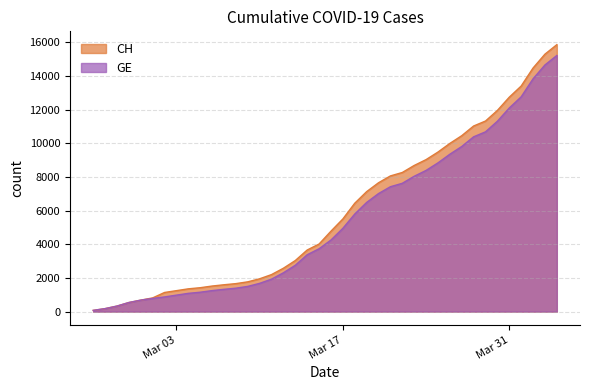

Rank the series by their average value, from lowest to highest.

GE, CH